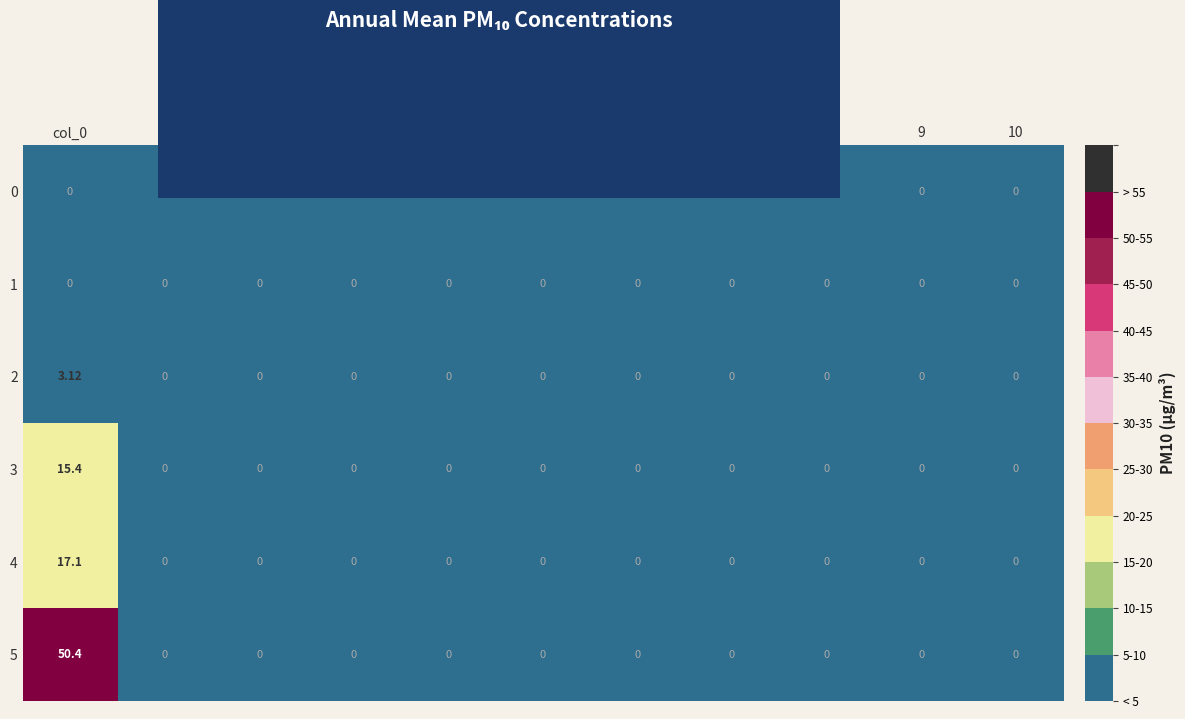

How many categories are shown in the chart?

11